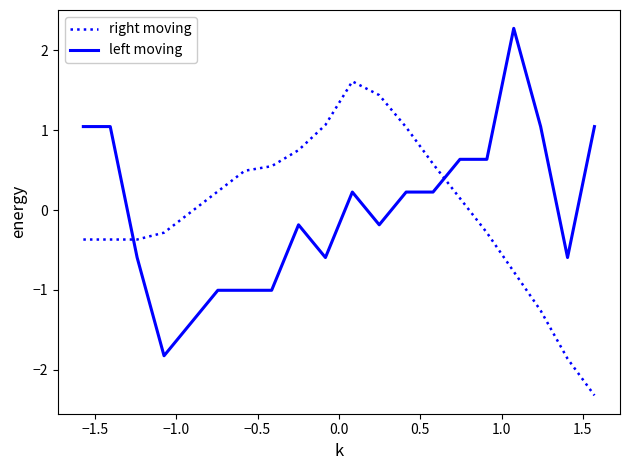

How many values in the right moving series are below 0?

10